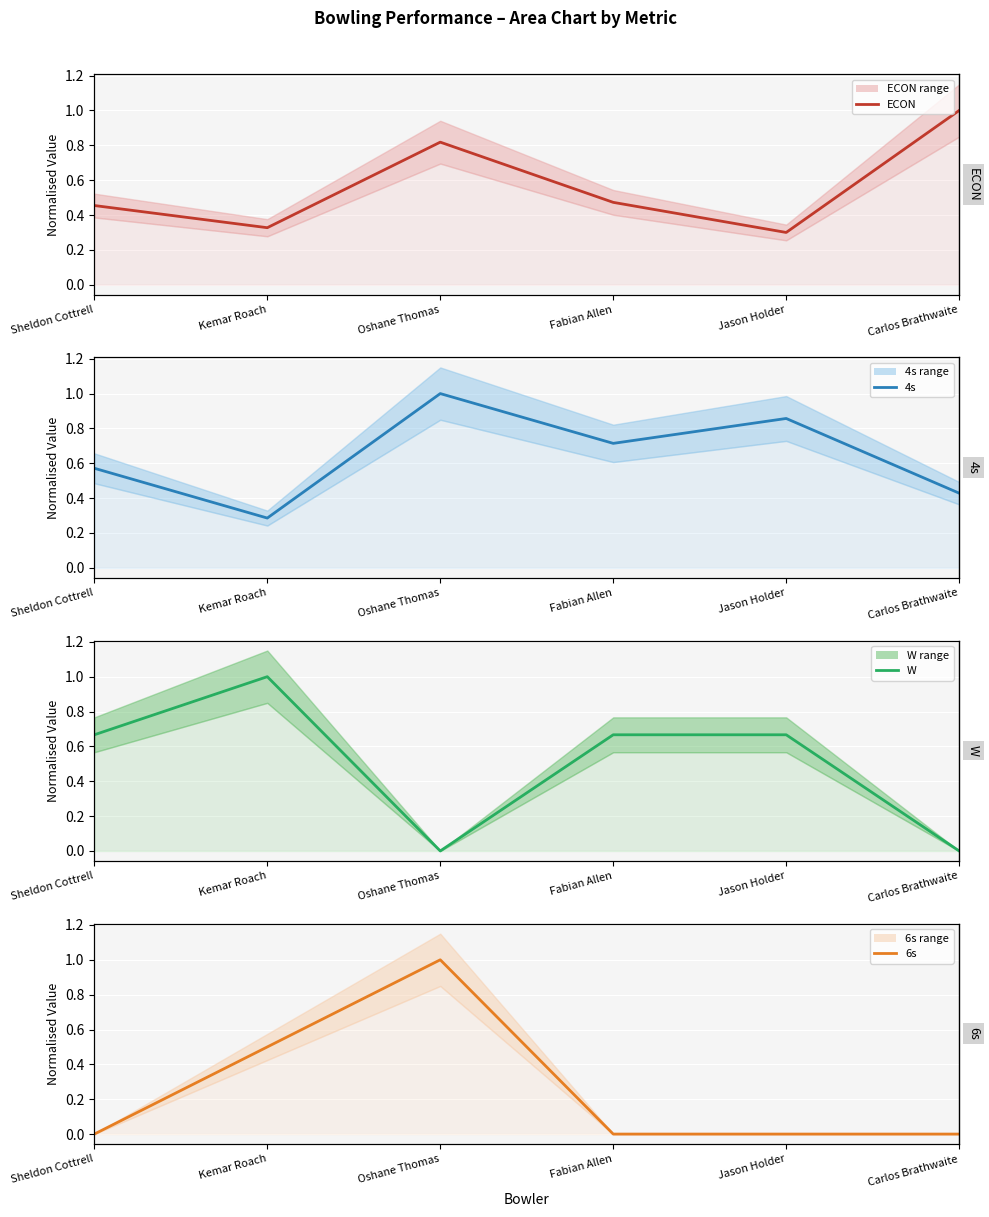

What is the difference between the highest and lowest values at Carlos Brathwaite?

1.0